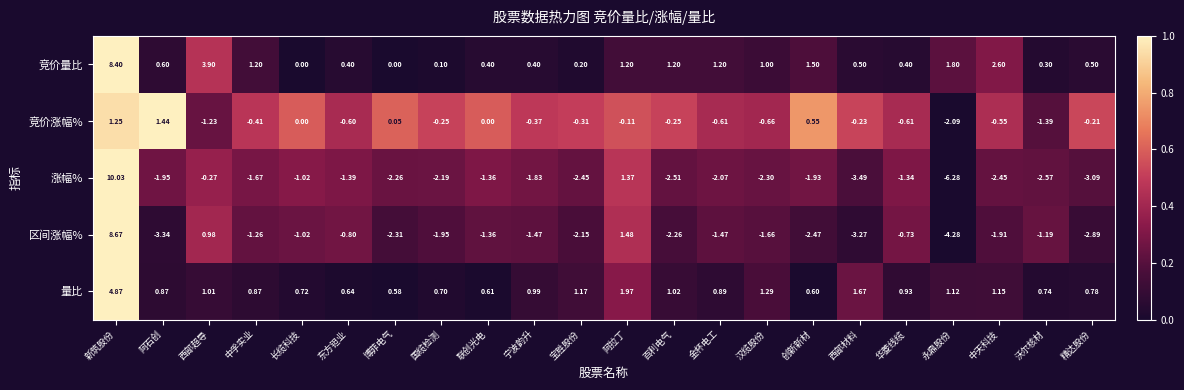

Which label corresponds to the largest value in the chart?

新筑股份